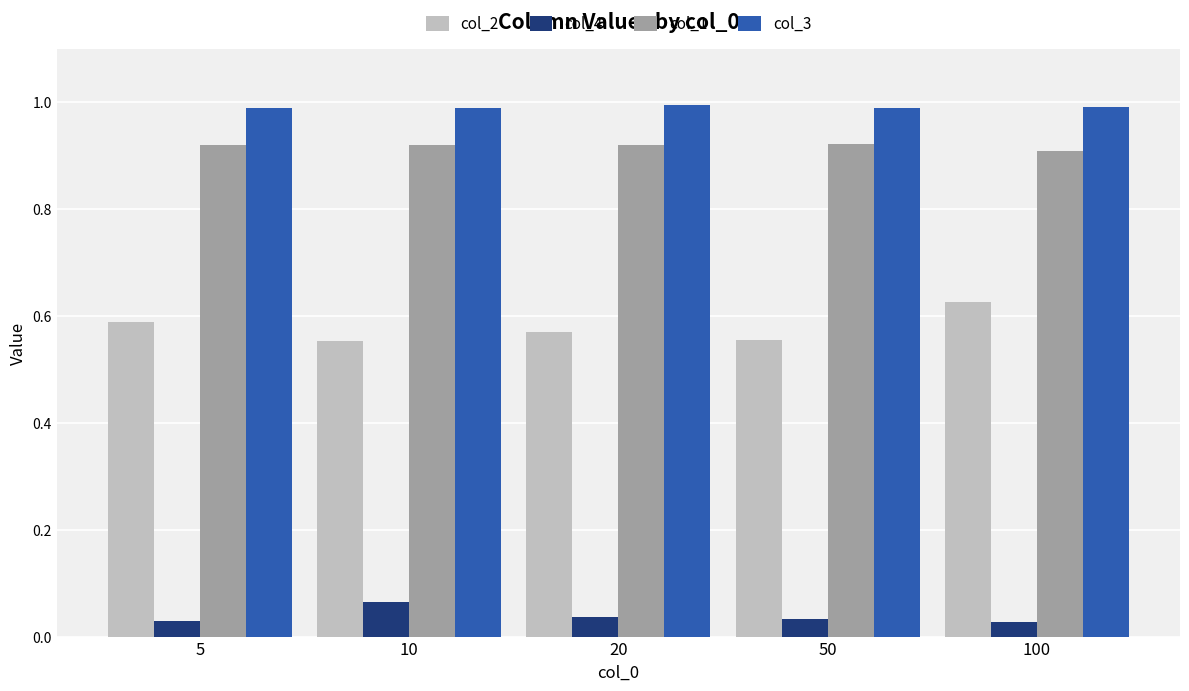

Rank the series by their maximum value, from highest to lowest.

col_3, col_1, col_2, col_4